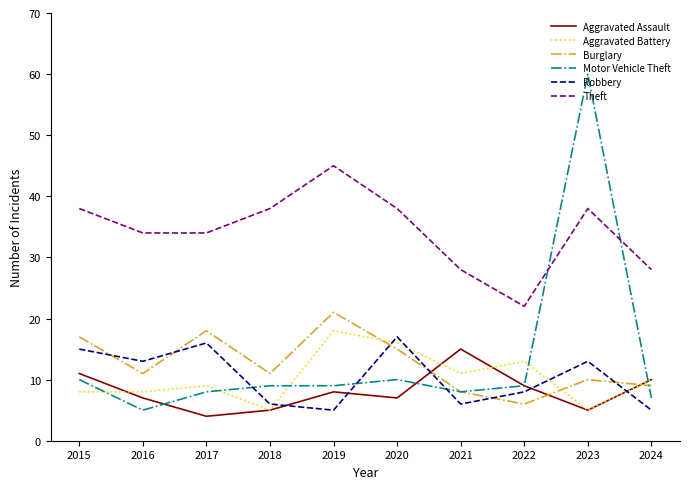

What is the minimum value shown in the chart?

4